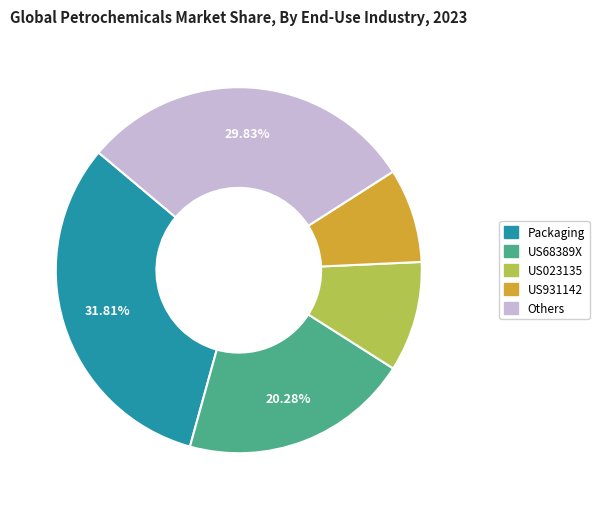

Is there a majority slice in this chart?

No